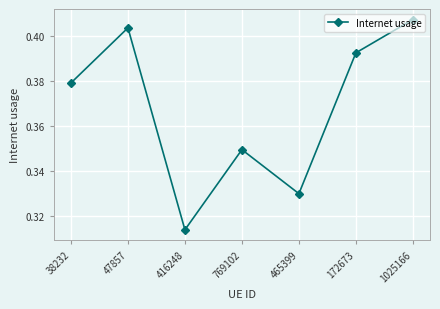

Where is the first local maximum?

47857